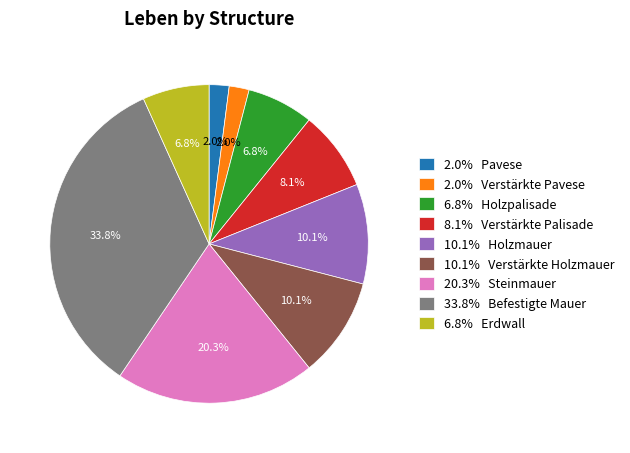

Which has a higher value, 6.8% Erdwall or 2.0% Pavese?

6.8% Erdwall